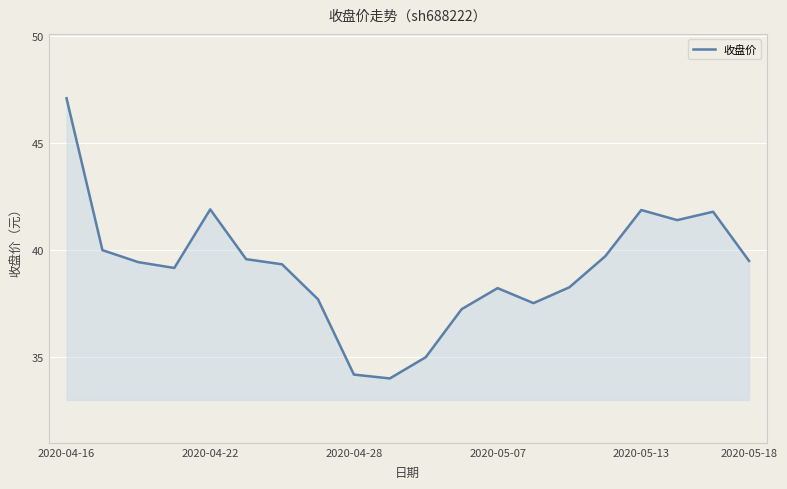

What is the smallest value displayed?

34.0